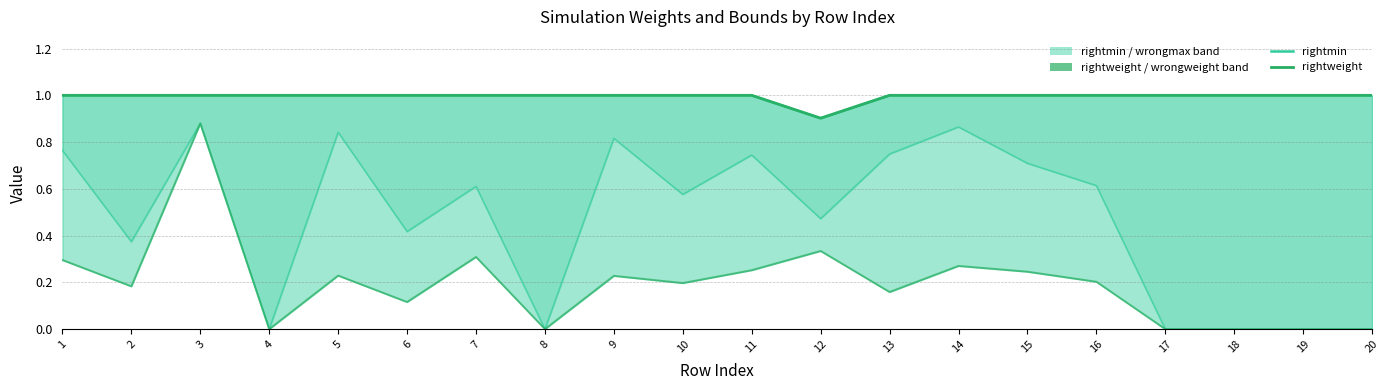

The value of wrongweight at 17 is 0.0. True or false?

True